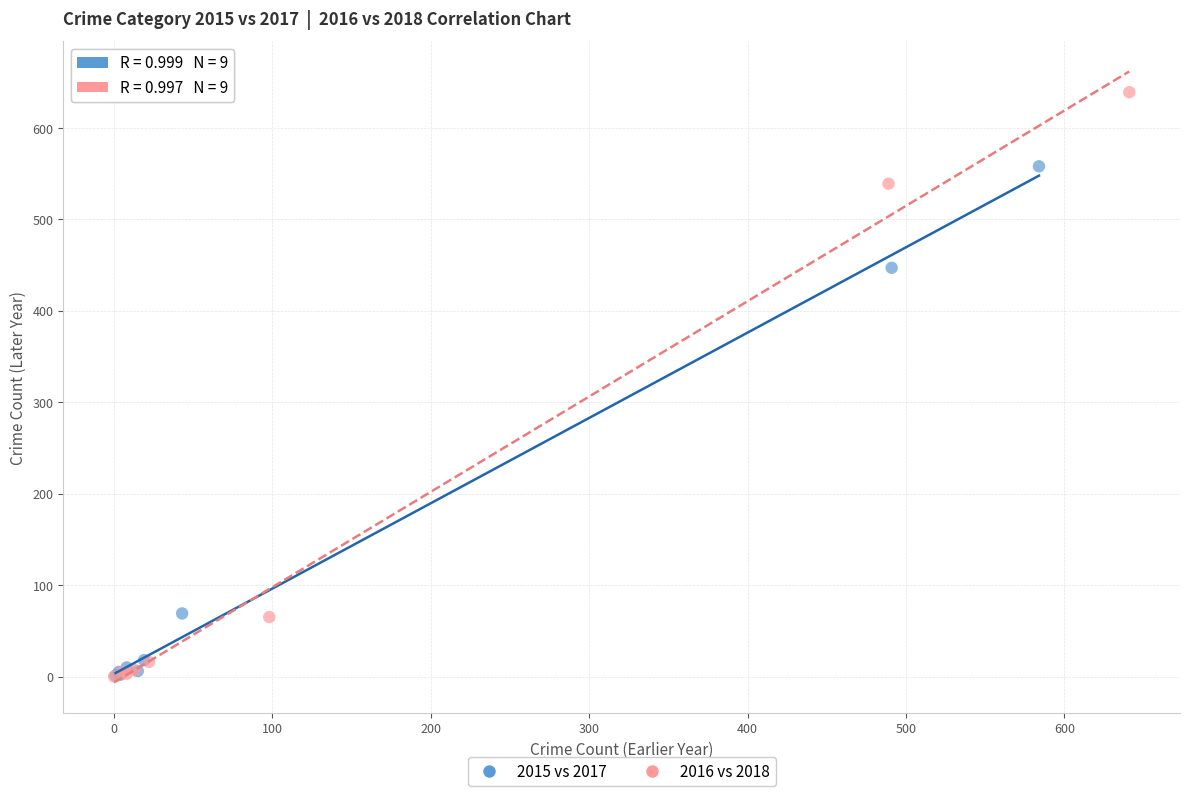

Which series contains the highest Y value?

2016 vs 2018